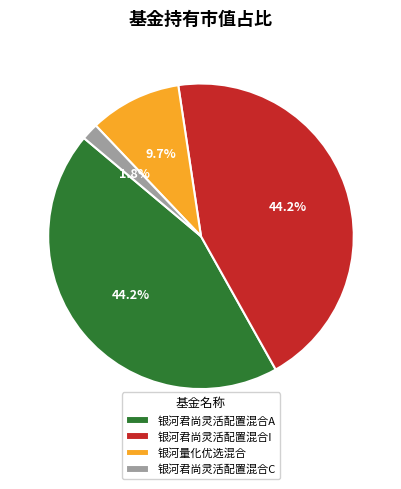

Which category has the smallest portion of the pie?

银河君尚灵活配置混合C